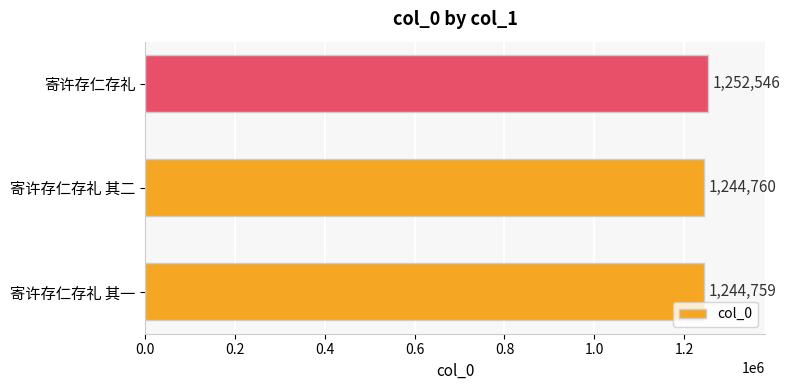

The value at 寄许存仁存礼 其二 is 704966. True or false?

False